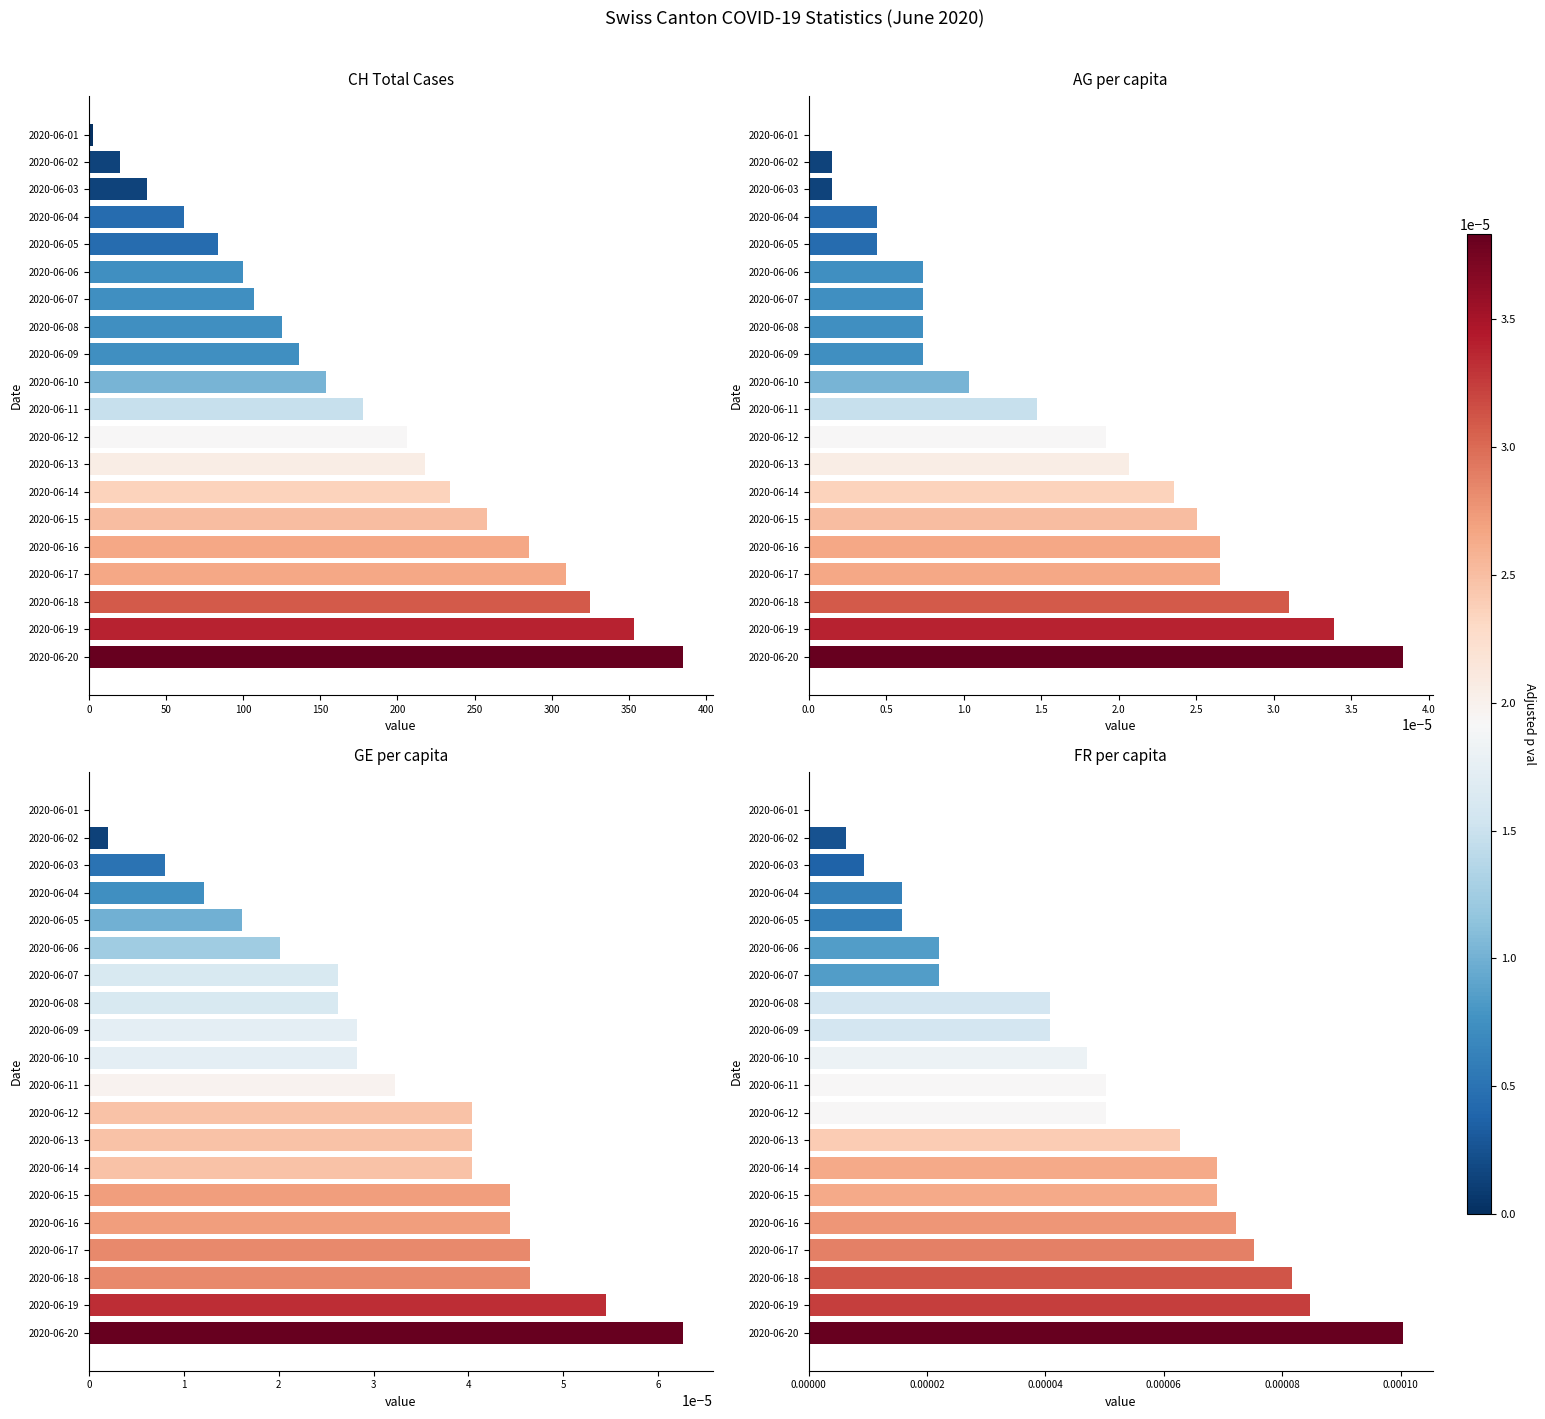

What is the total value across all series at 2020-06-01?

3.0